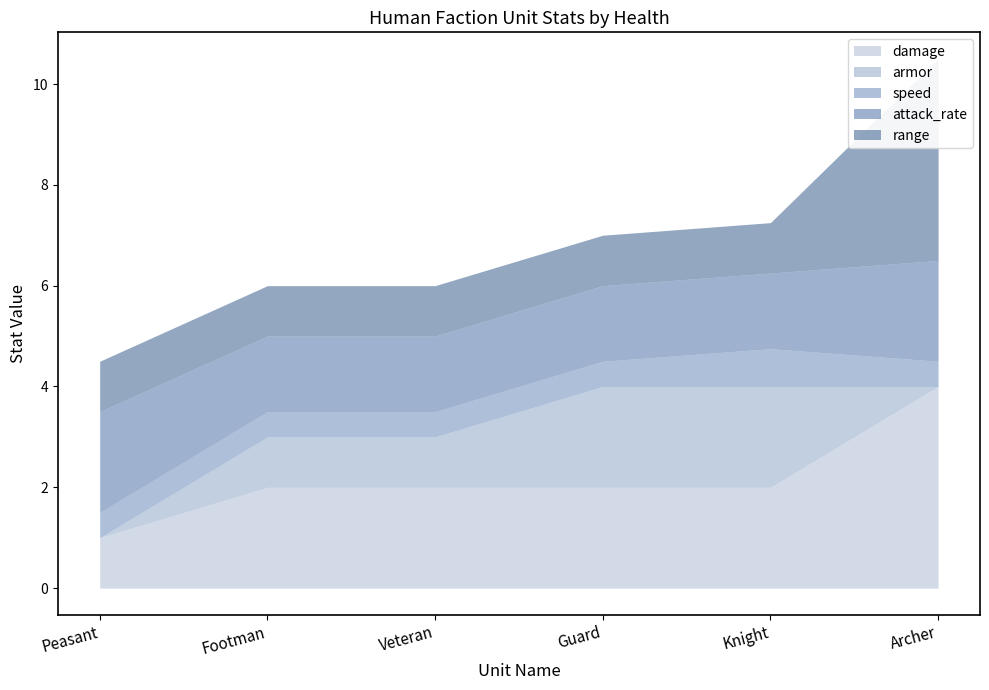

How many data points in armor are above 1?

2